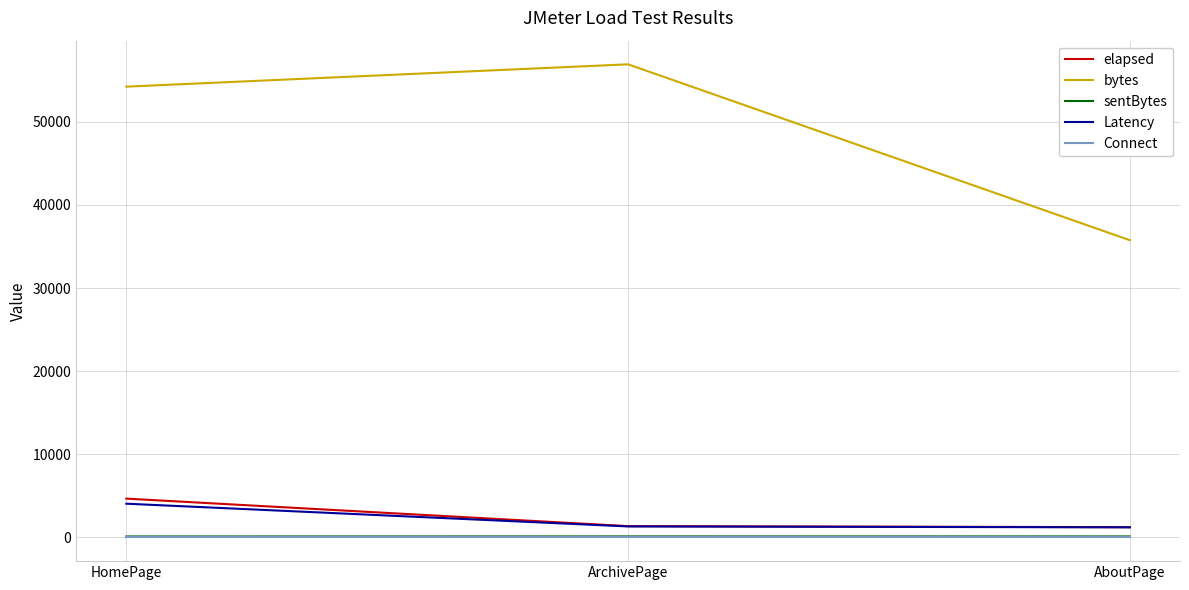

At which category does the chart reach its peak across all series?

ArchivePage